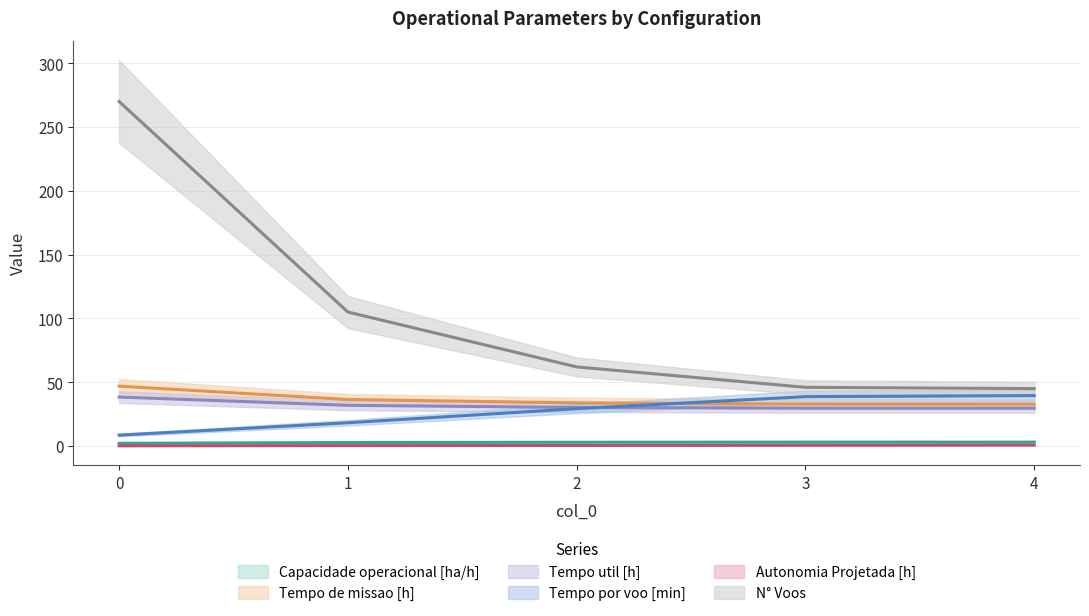

List the labels in order of Autonomia Projetada [h] value, largest first.

4, 3, 2, 1, 0